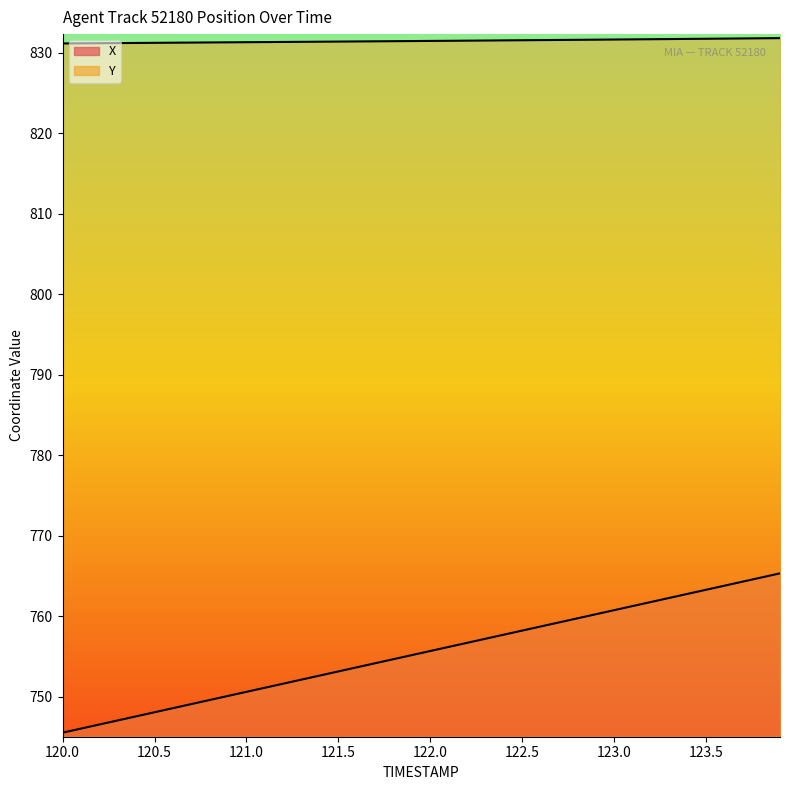

Which series has the largest total across all categories?

Y